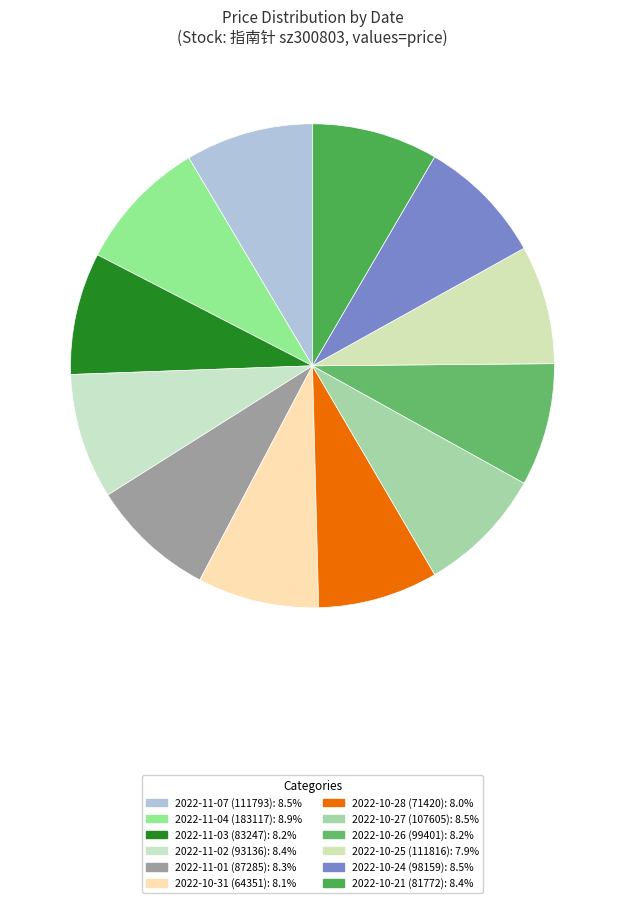

Does 2022-10-31 (64351) represent more than half of the total?

No